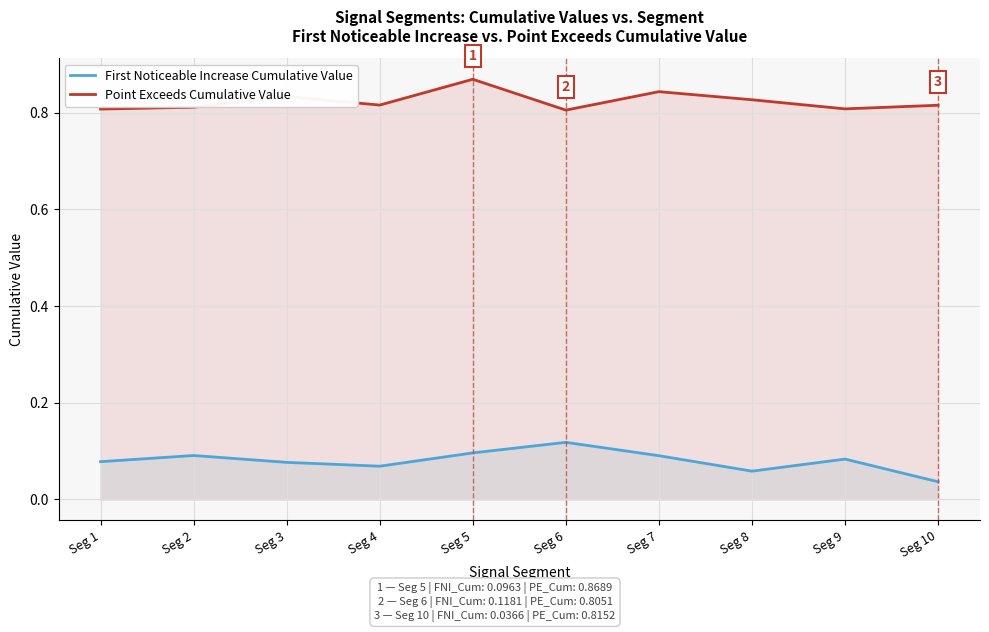

List the series in order of their overall mean, lowest first.

First Noticeable Increase Cumulative Value, Point Exceeds Cumulative Value